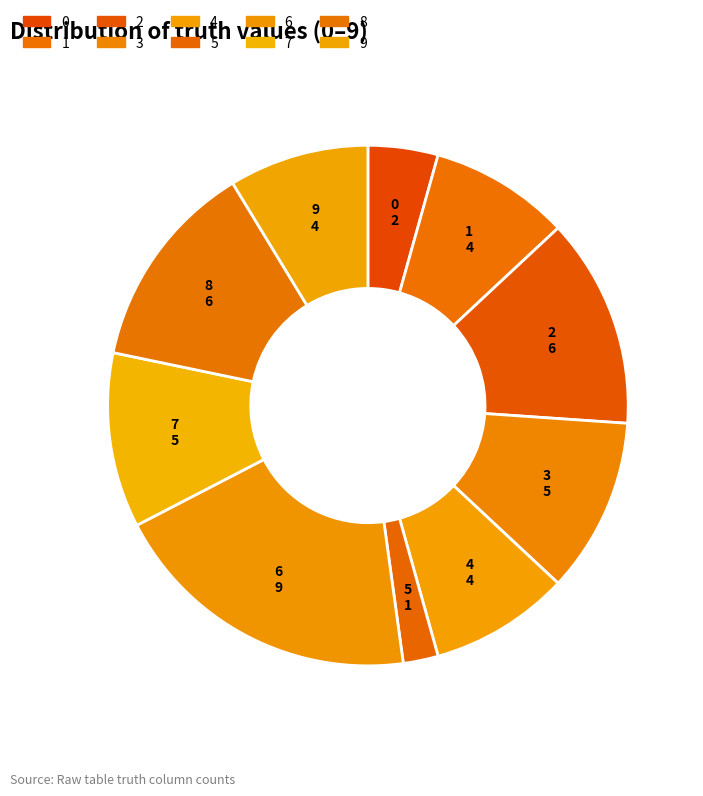

What percentage is NOT represented by 9?

91.4%